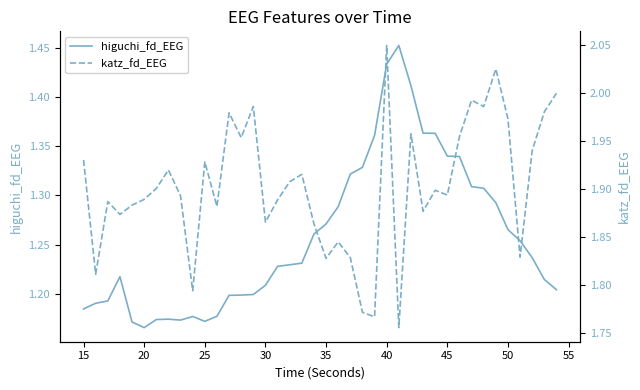

True or false: higuchi_fd_EEG has more than 1 points higher than both neighbors.

True